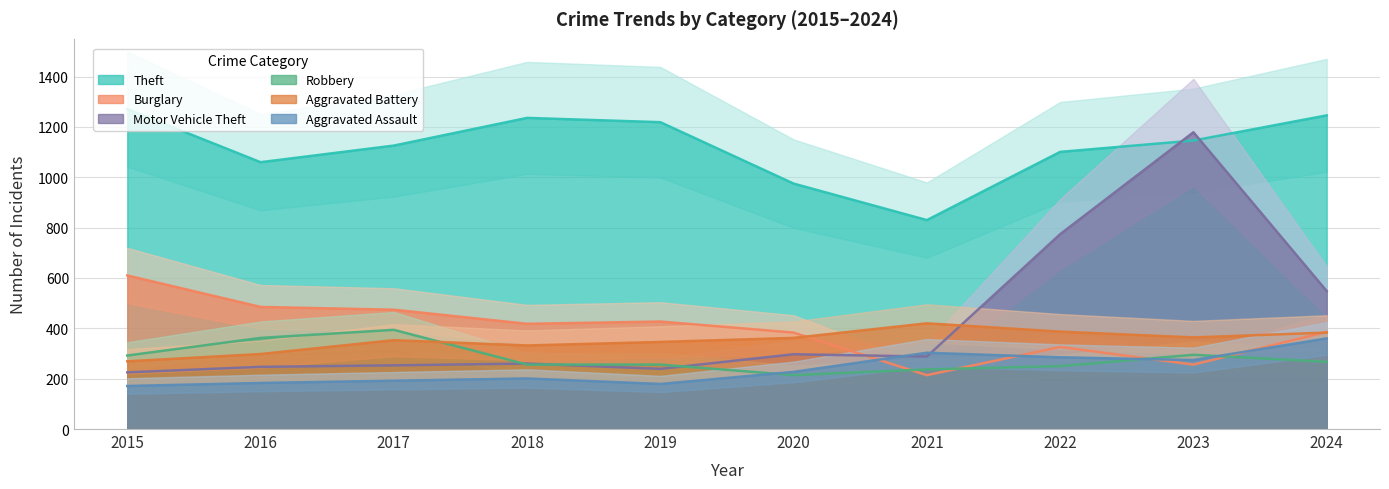

What is the approximate value of Motor Vehicle Theft at 2022?

774